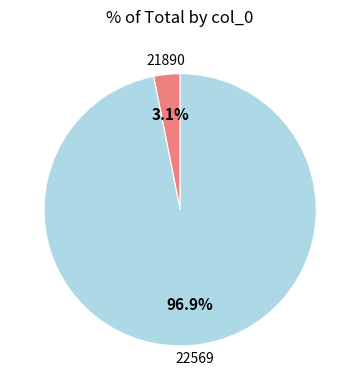

To the nearest percent, what is the difference between the 22569 and 21890 slice percentages?

94%